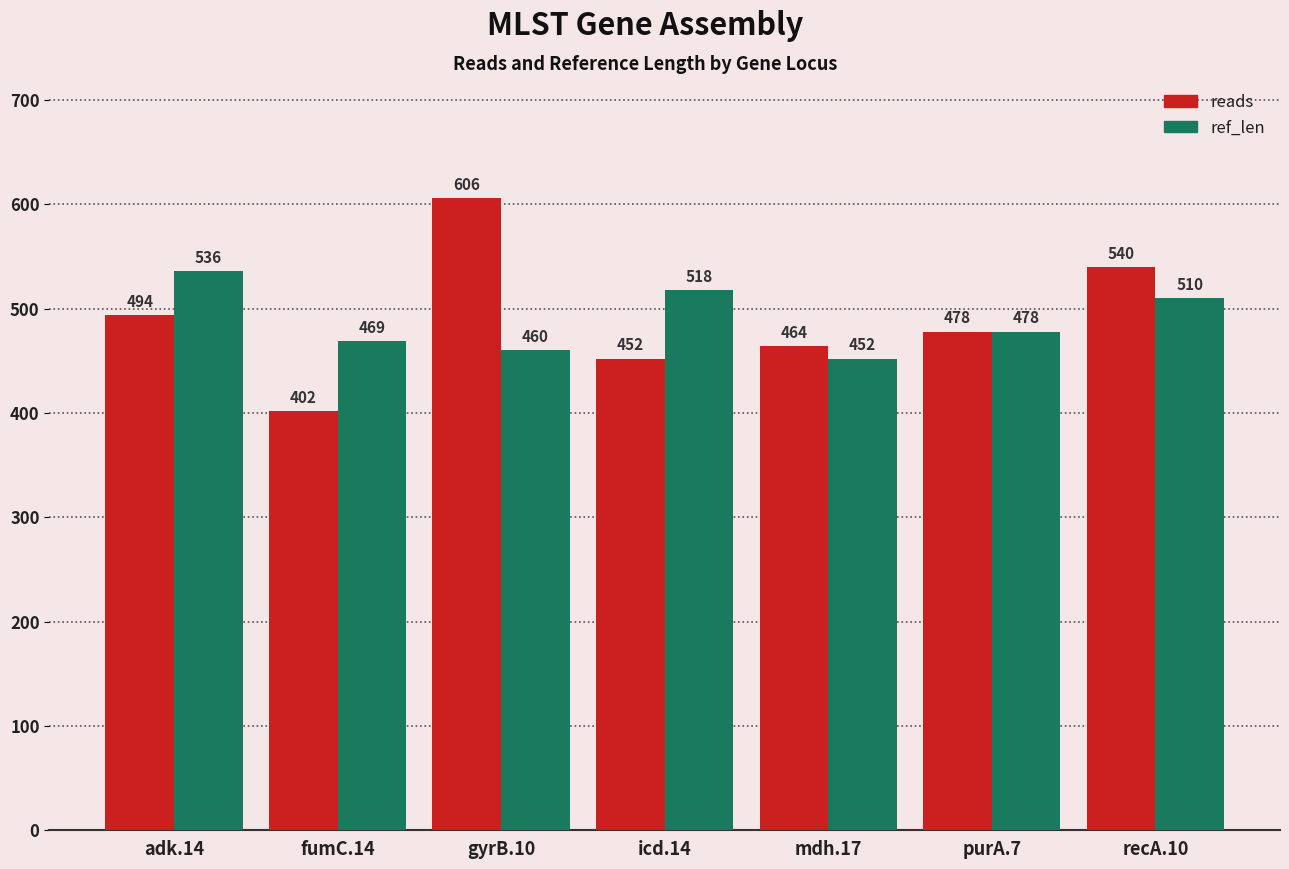

What is the label of the 2nd bar from the right?

purA.7